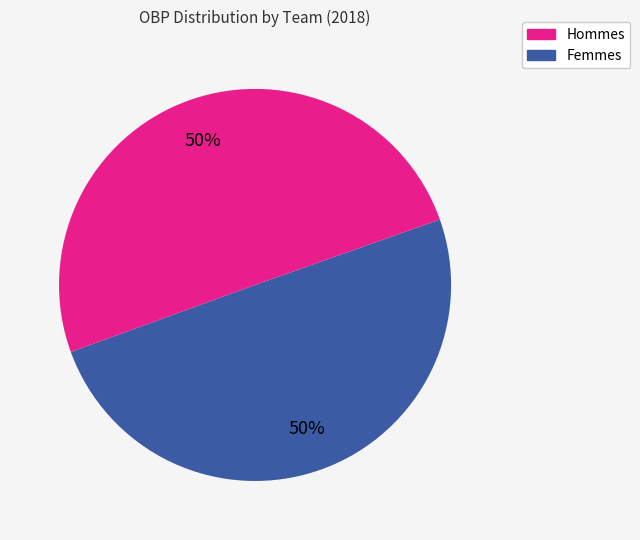

To the nearest percent, what is the average slice percentage?

50%